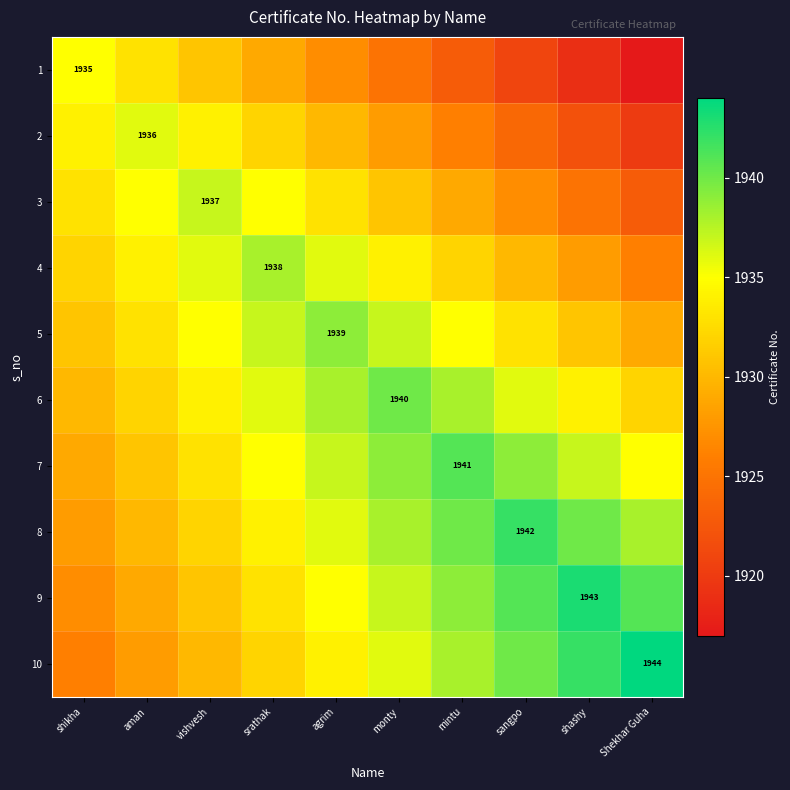

True or false: 10 has a value of 1944 at Shekhar Guha.

True